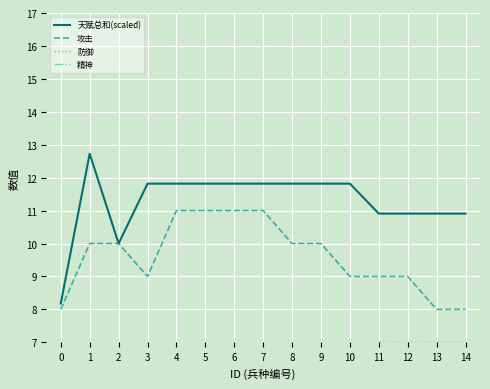

How many data points in 防御 are less than 5?

4